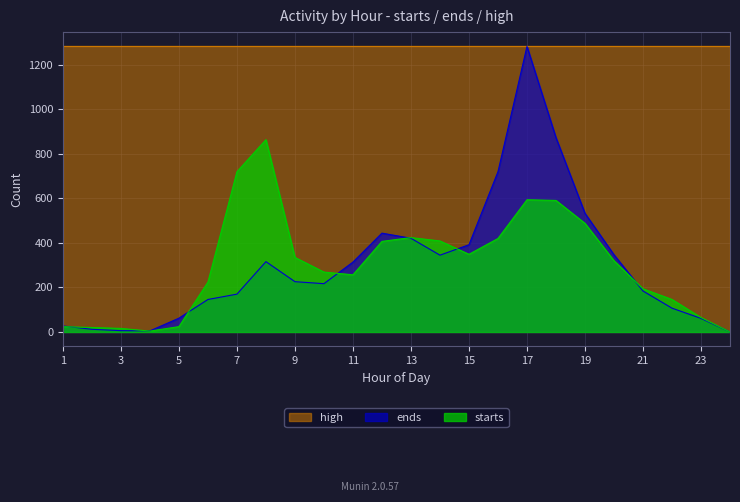

What is the sum of the starts values at 17 and 18?

1185